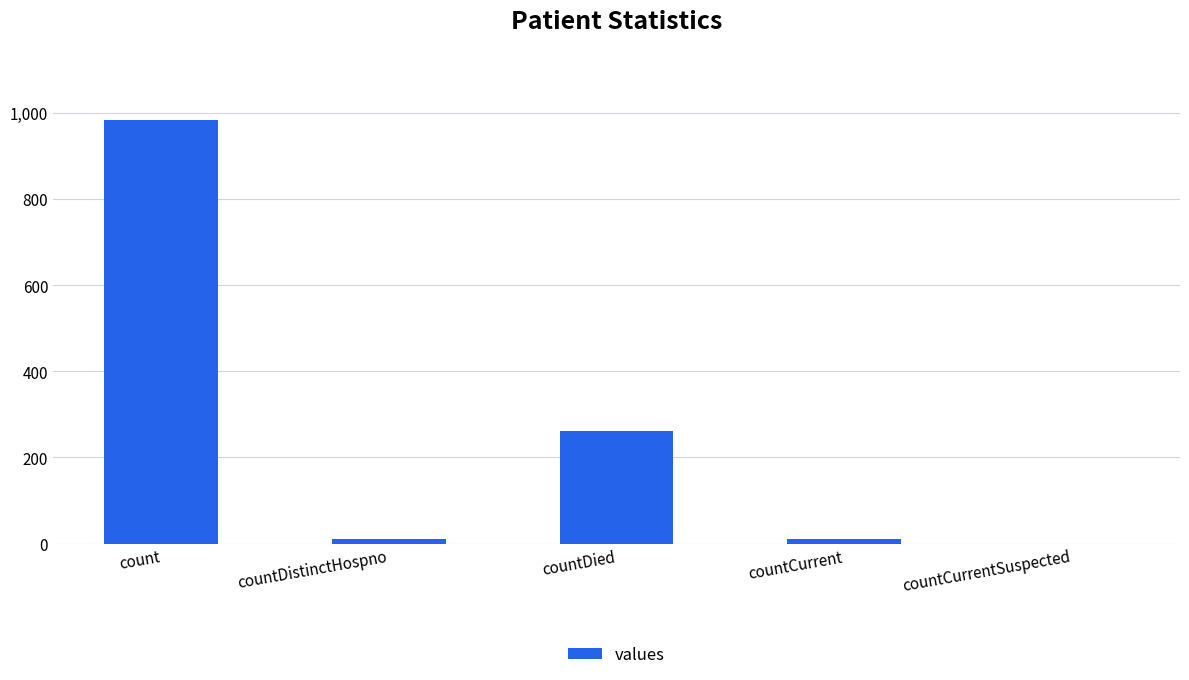

What is the change in value from count to countDied?

-724